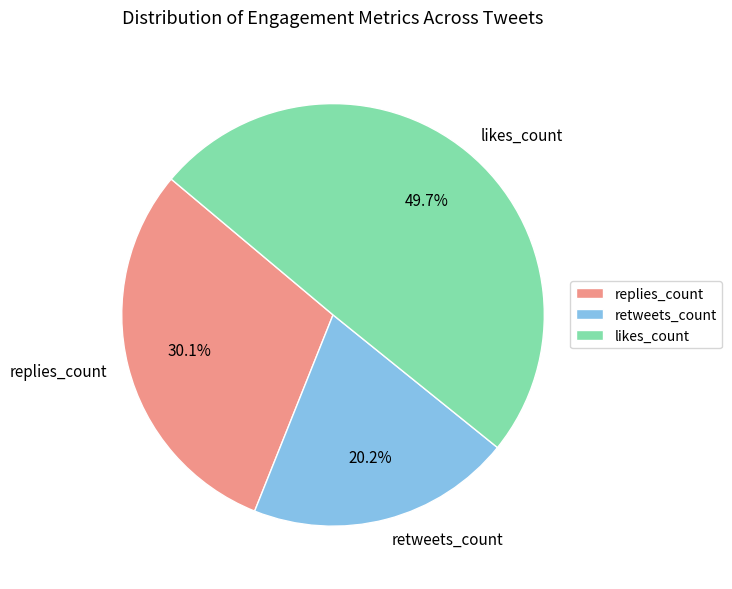

Count the number of slices in the pie.

3